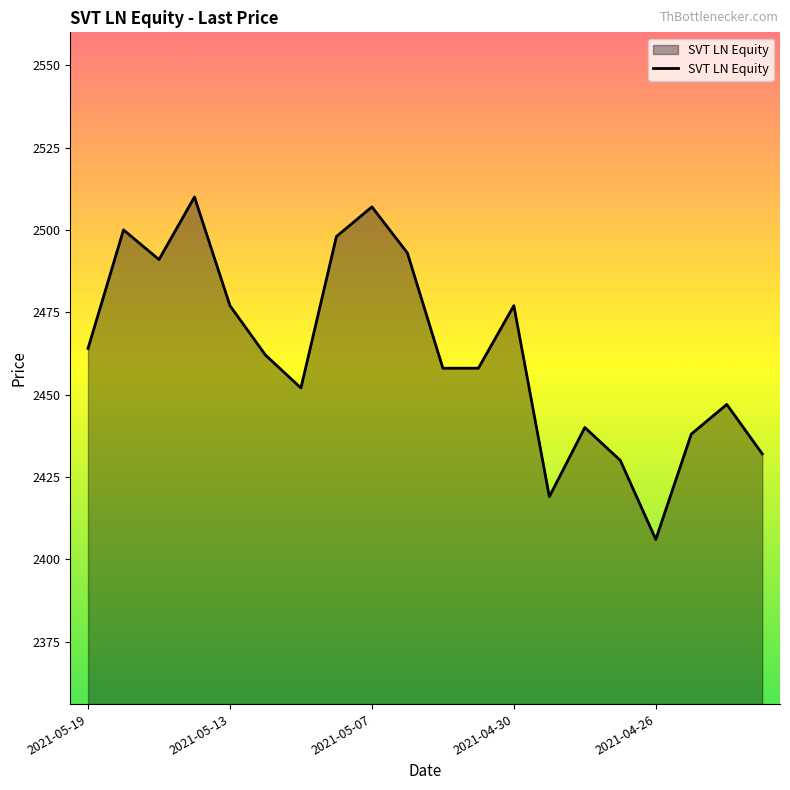

What is the maximum value shown in the chart?

2510